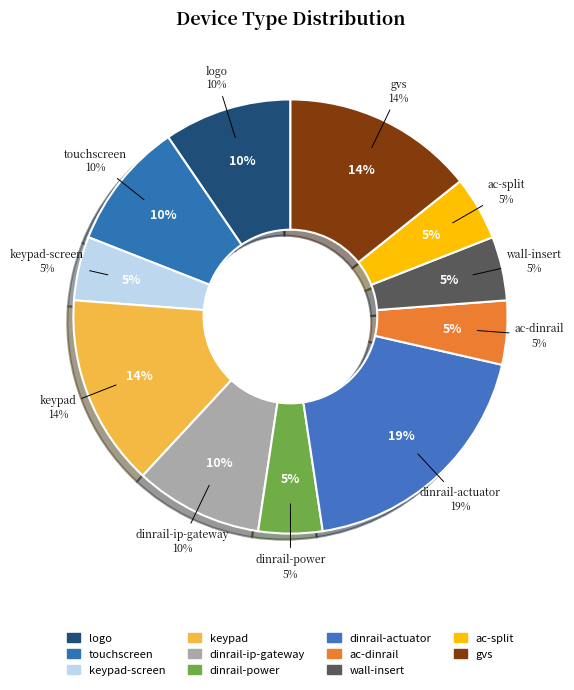

What is the total percentage of dinrail-ip-gateway and keypad-screen?

14.3%